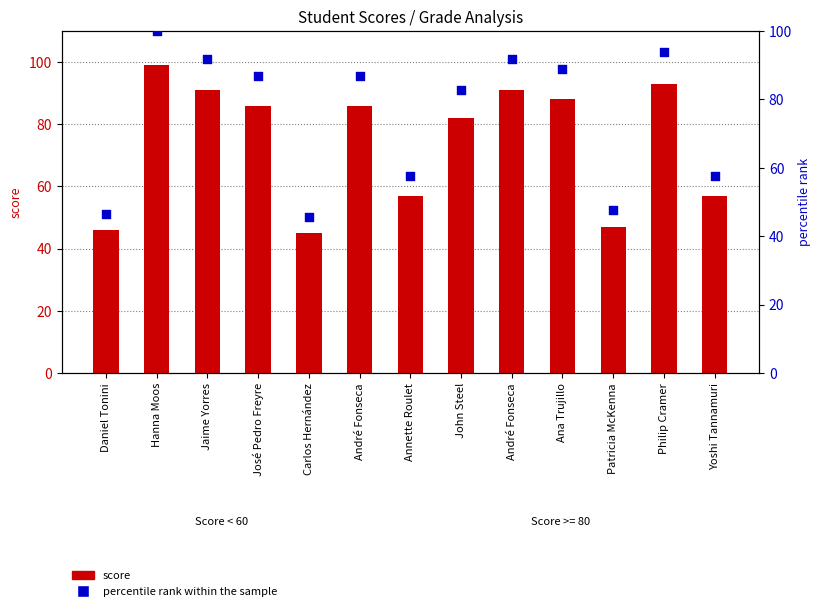

Is the value of score at André Fonseca greater than the value of percentile rank within the sample at José Pedro Freyre?

No